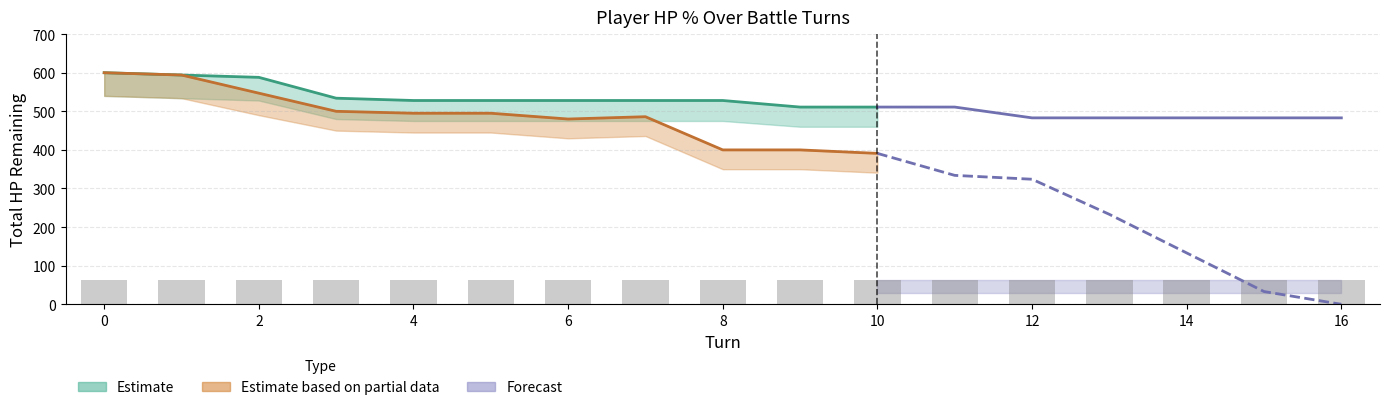

True or false: player1_total_hpPercent has a value of 511 at 9.

True